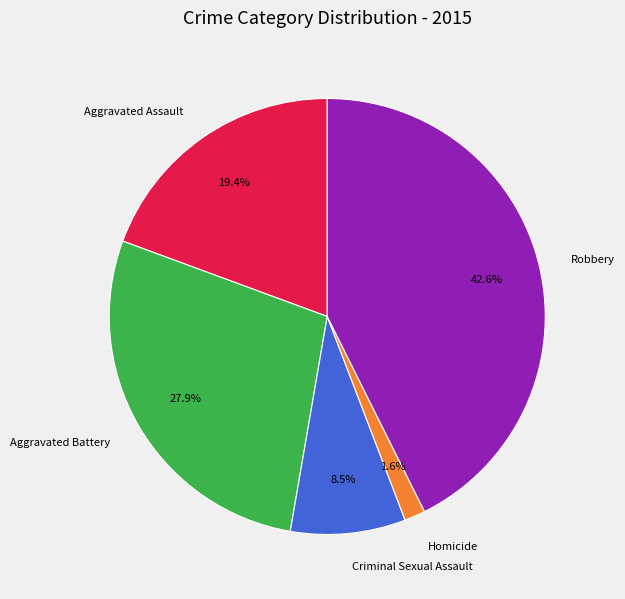

To the nearest percent, what percentage of the pie is Homicide?

2%